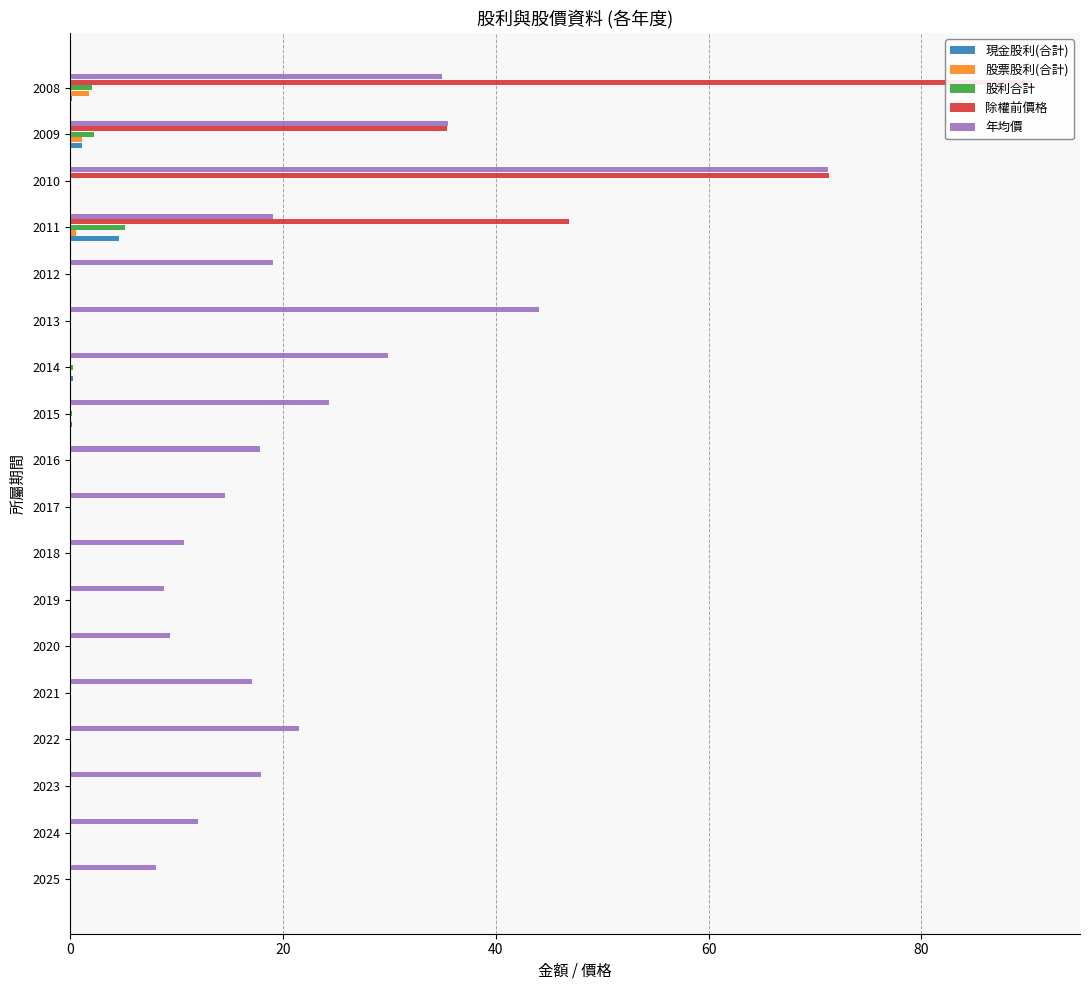

How many groups of bars are there?

18